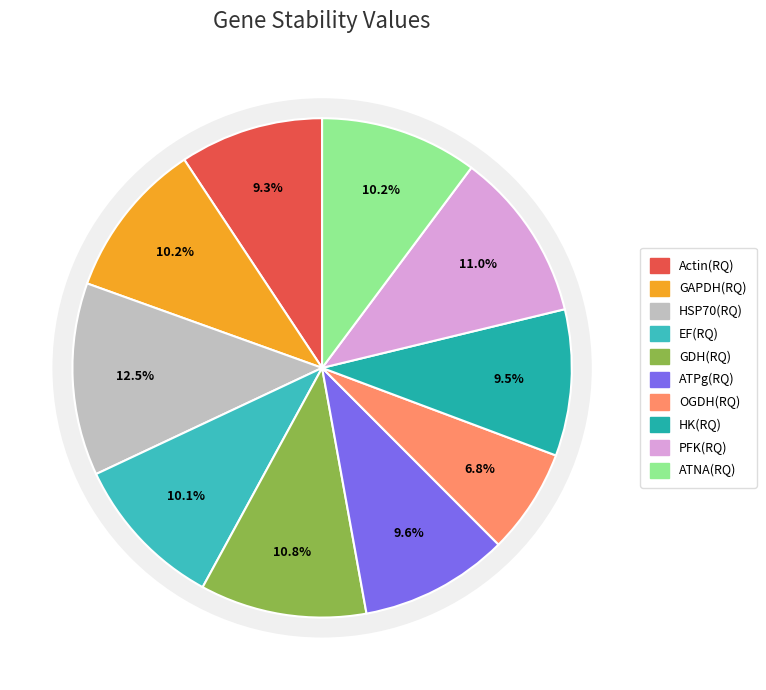

What portion of the pie excludes GAPDH(RQ)?

89.8%